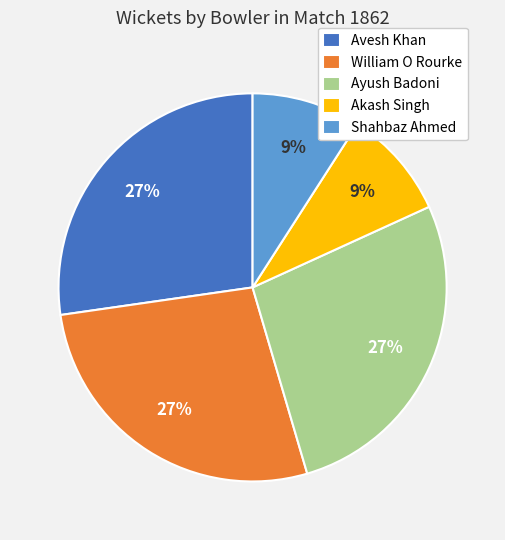

Does Ayush Badoni represent more than half of the total?

No